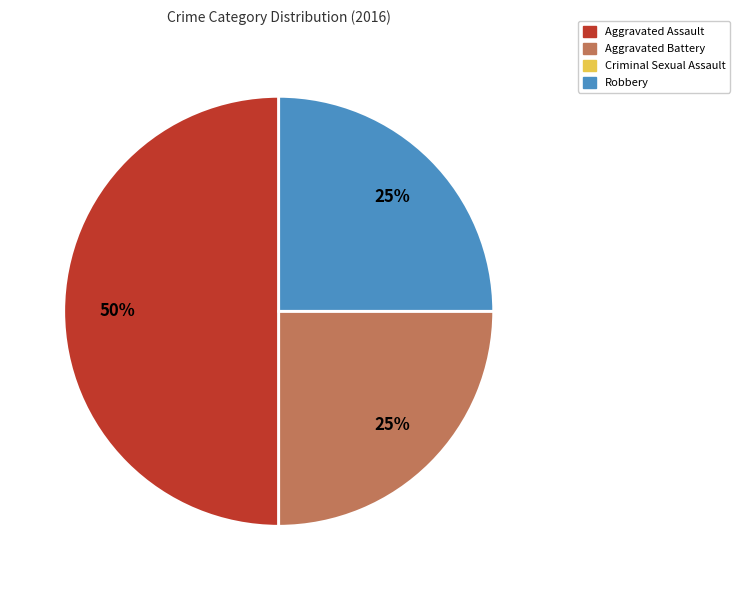

Count the number of slices in the pie.

3